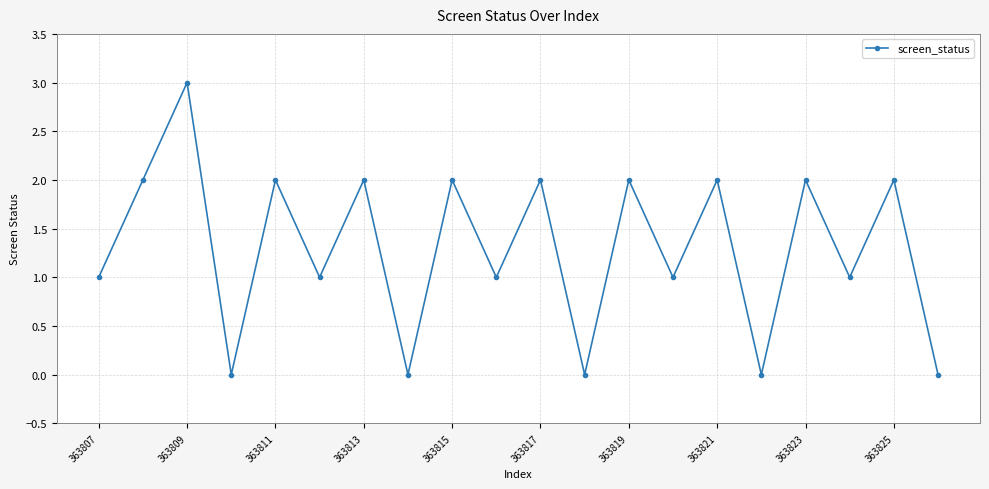

What is the greatest value displayed?

3